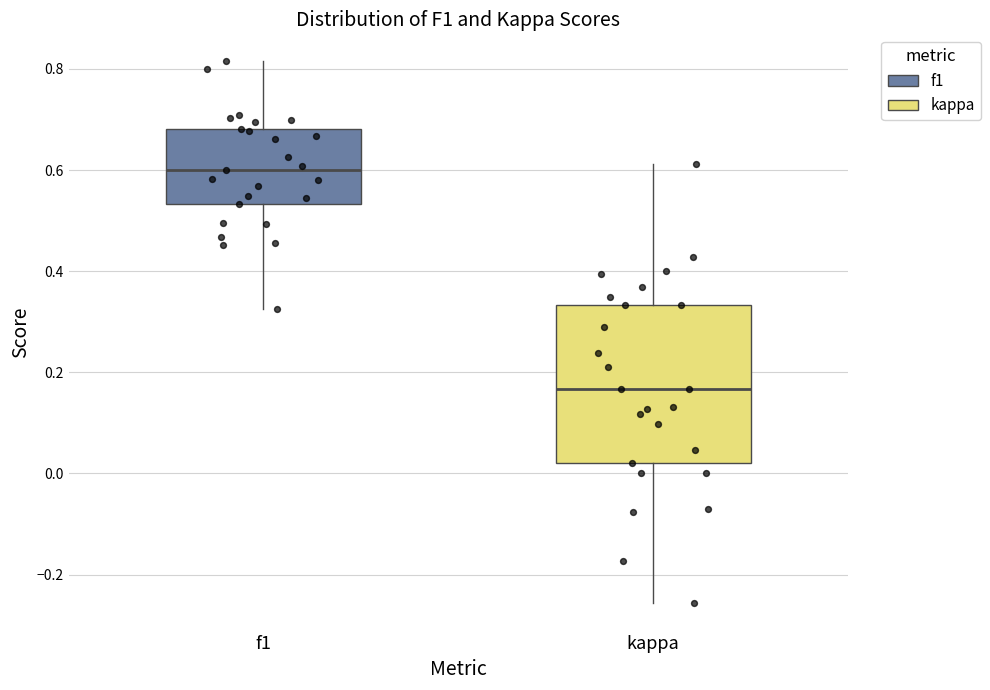

Reading left to right, transcribe this box plot: for each box, give where its median line is, the range the box spans, and where its two whiskers end, as read against the y-axis. The values are not printed on the chart, so give them approximately, as read against the axis.

f1: median 0.60, box 0.54 to 0.68, whiskers 0.32 to 0.82
kappa: median 0.16, box 0.02 to 0.34, whiskers -0.26 to 0.62